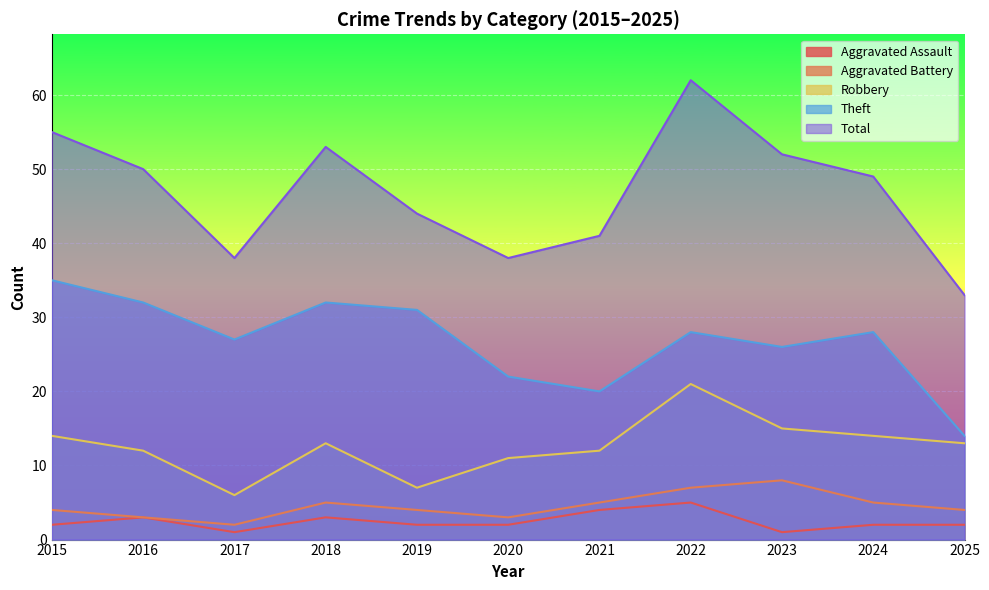

What is the smallest value displayed?

1